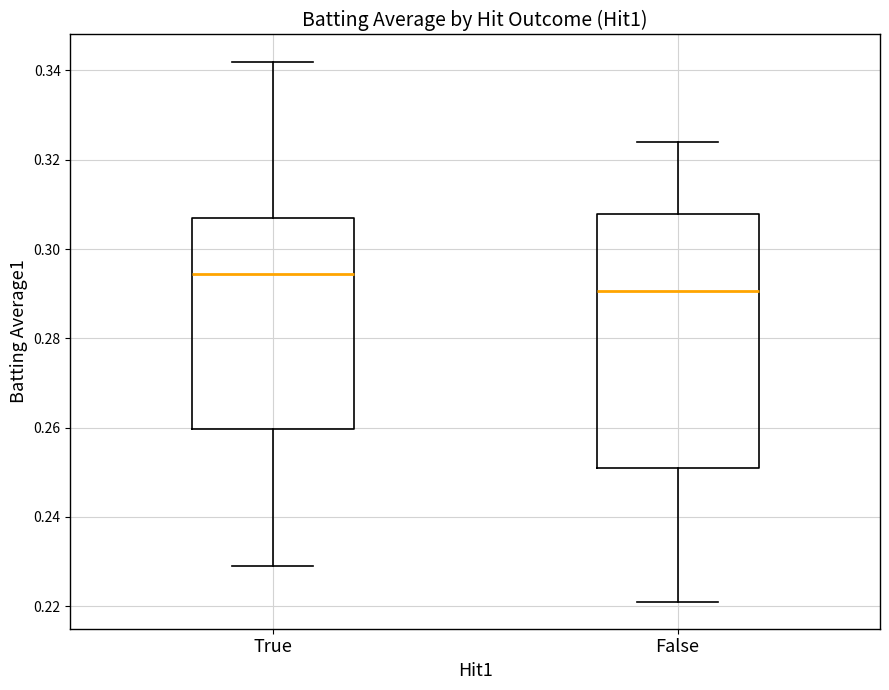

Where is the upper edge of the box for False on the y-axis? The values are not printed on the chart, so give them approximately, as read against the axis.

0.308